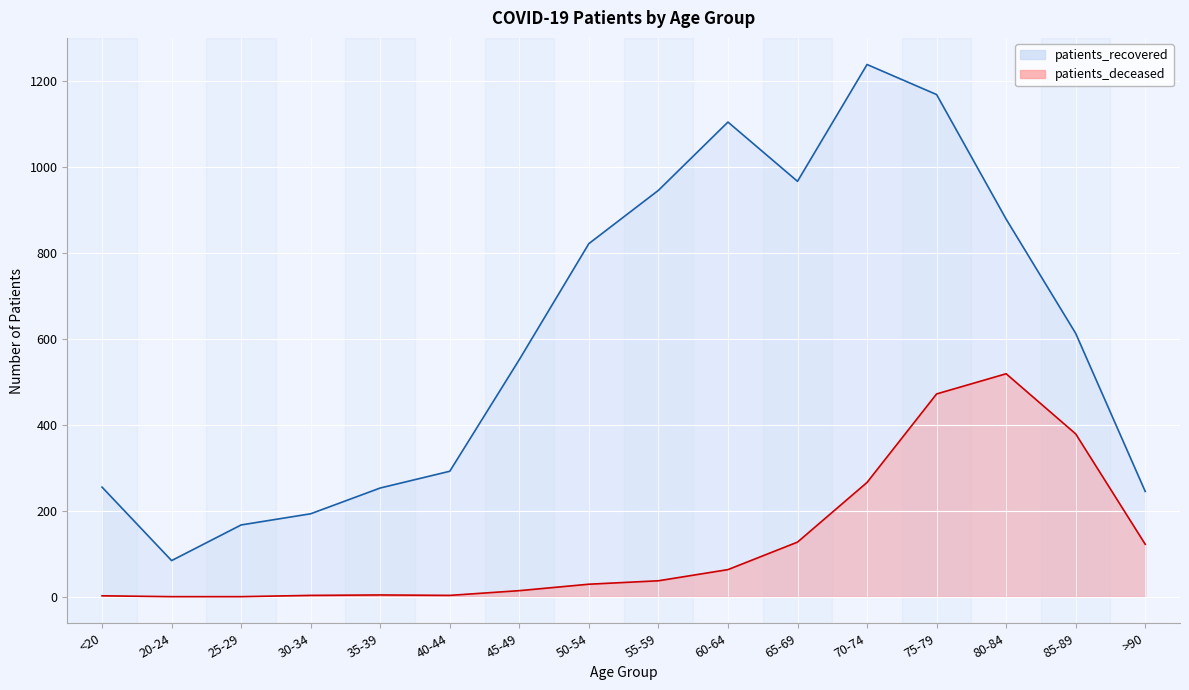

True or false: patients_deceased and patients_recovered cross at least once.

False